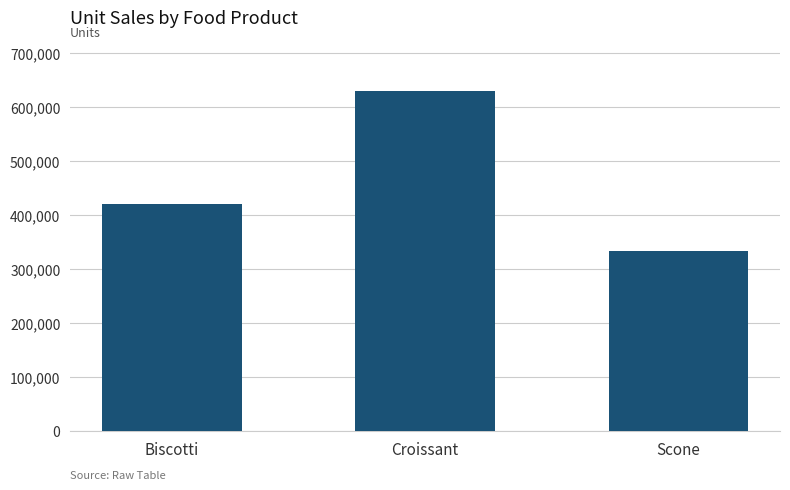

What is the difference between the maximum and second lowest values?

208677